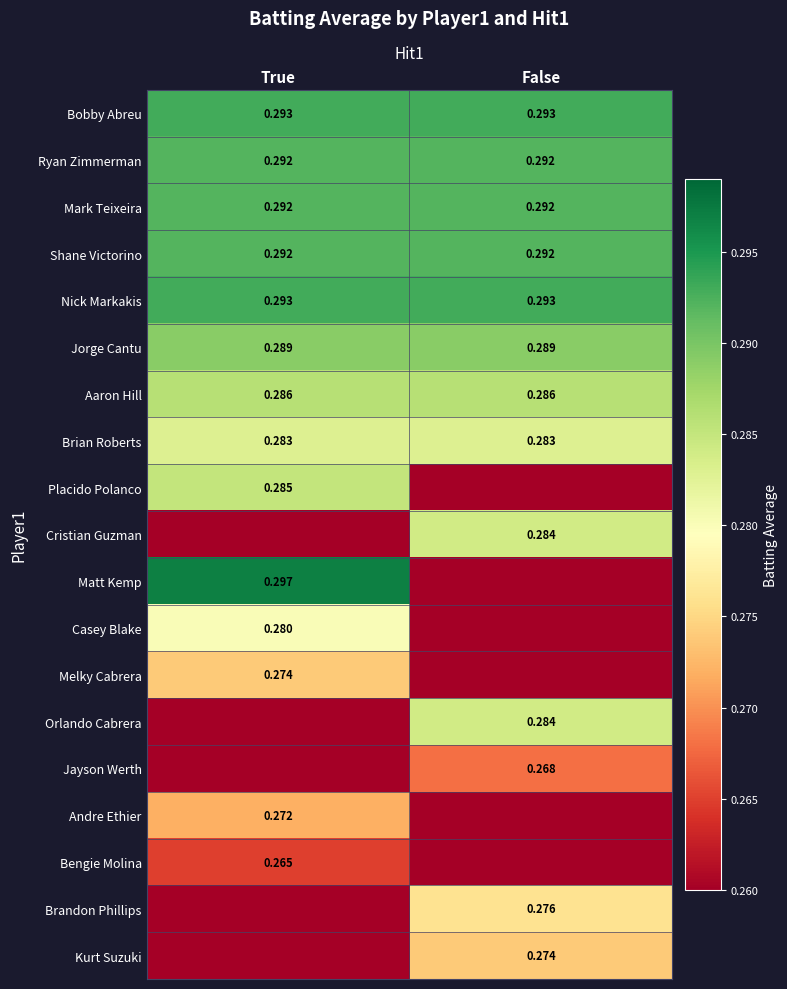

At how many categories does at least one series exceed 0?

2